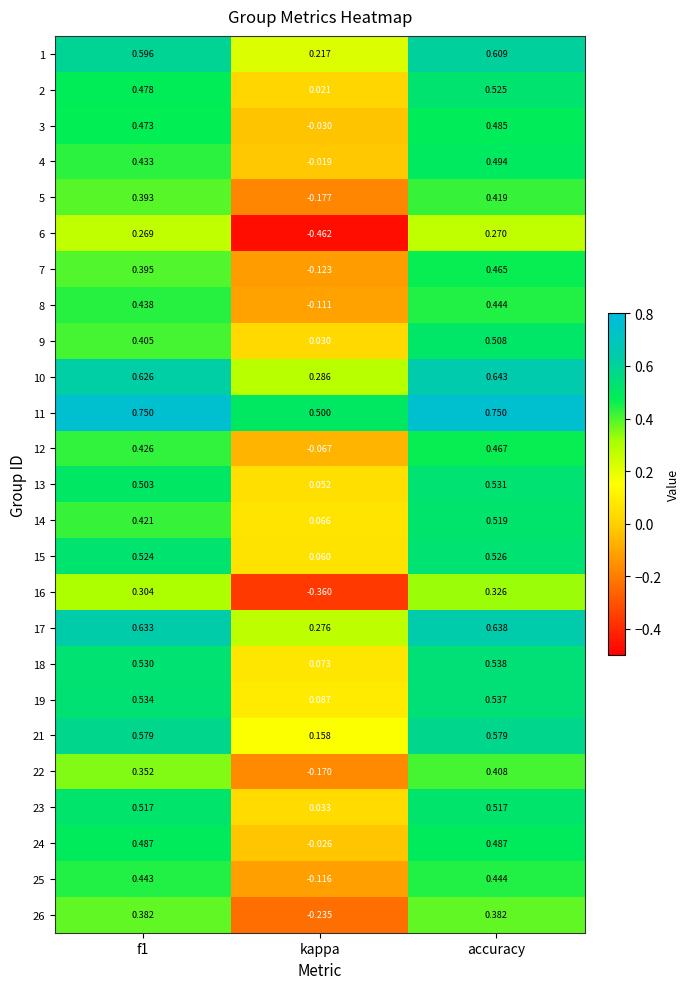

At which label is 21 closest to 0?

kappa